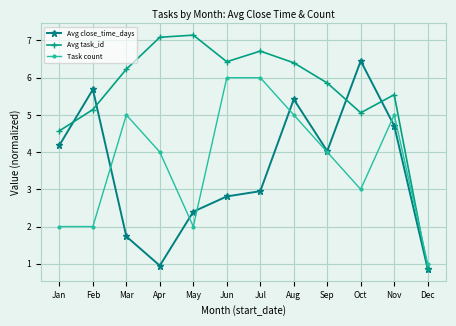

True or false: Task count and Avg close_time_days intersect in this chart.

True